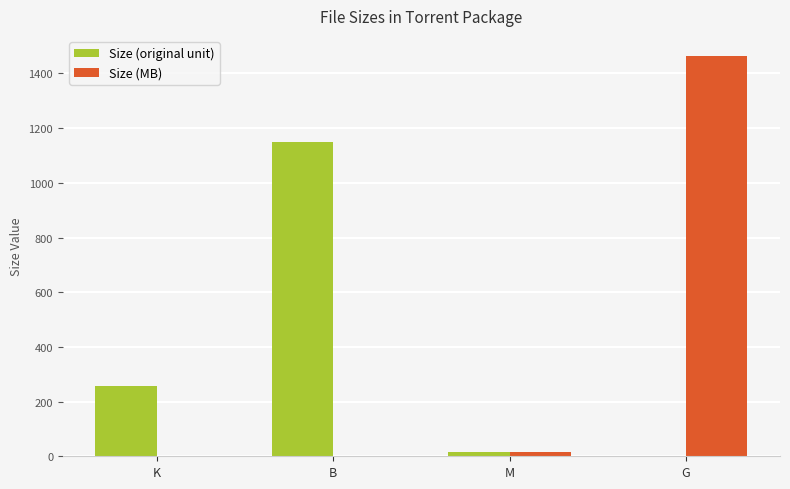

The value of Size (original unit) at G is 1.4. True or false?

True